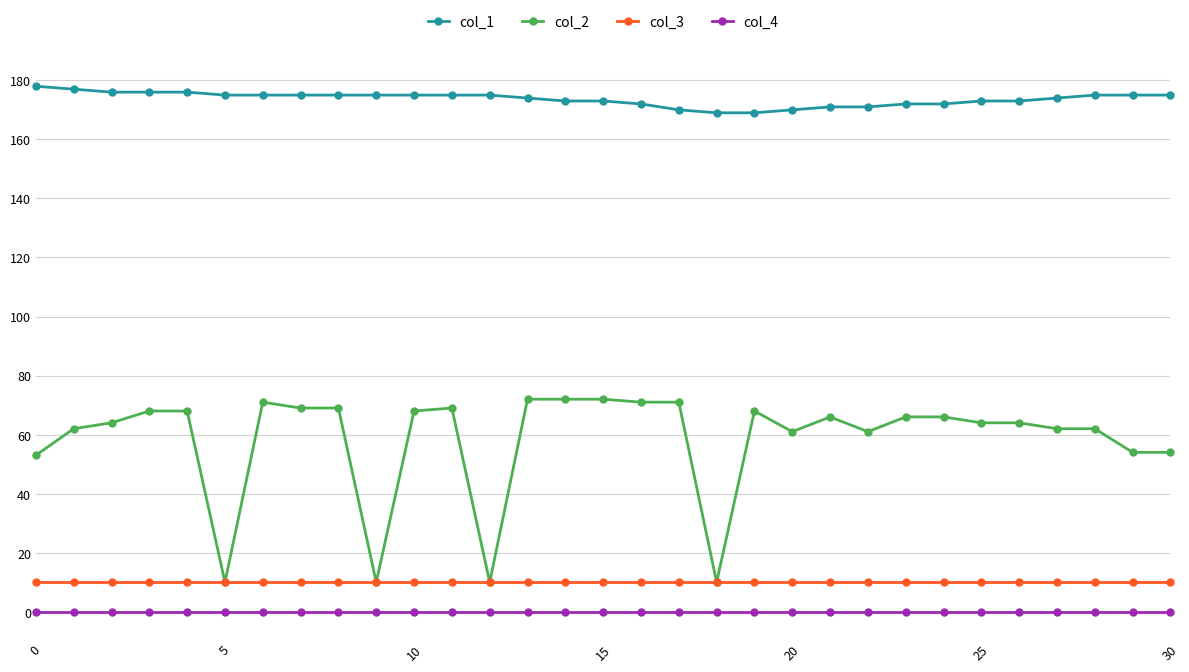

Which series has the widest spread of values?

col_2